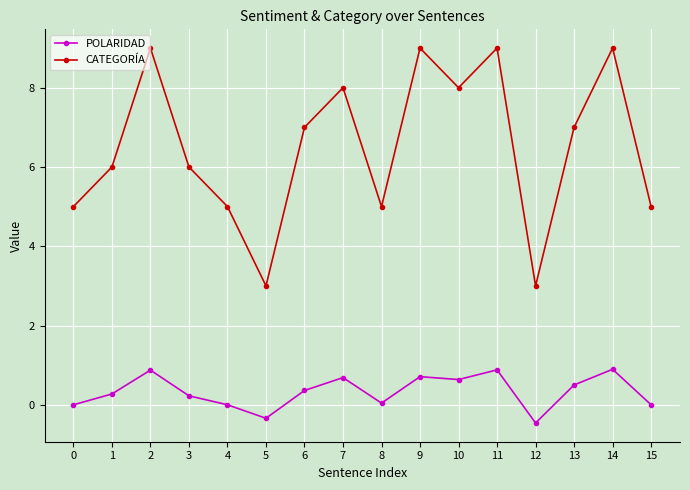

Which series has the largest range (max minus min)?

CATEGORÍA